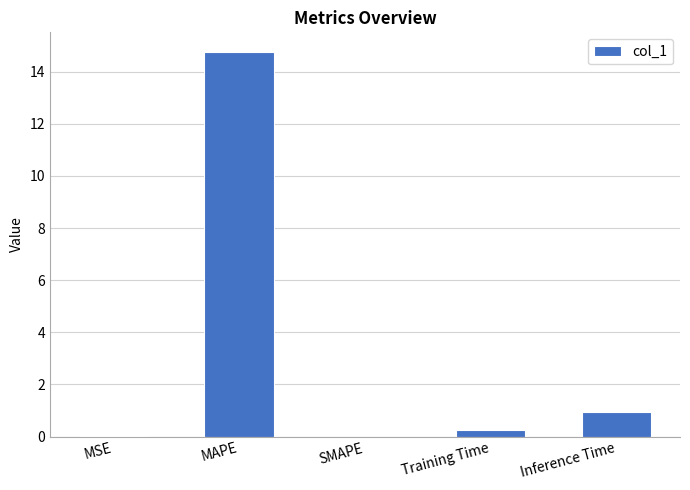

What is the change in value from MAPE to Inference Time?

-13.8